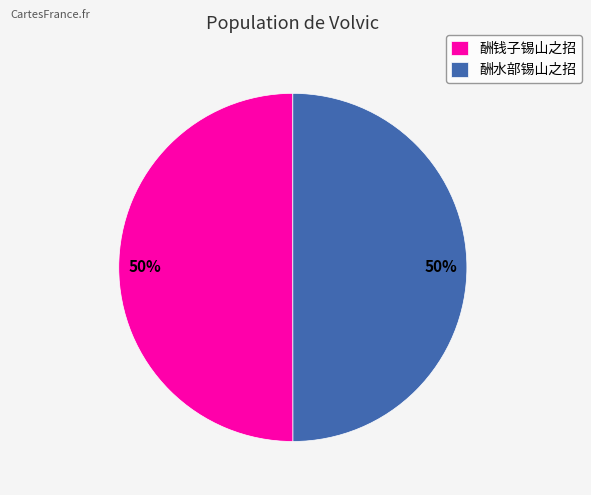

To the nearest percent, what percentage of the pie is 酬水部锡山之招?

50%